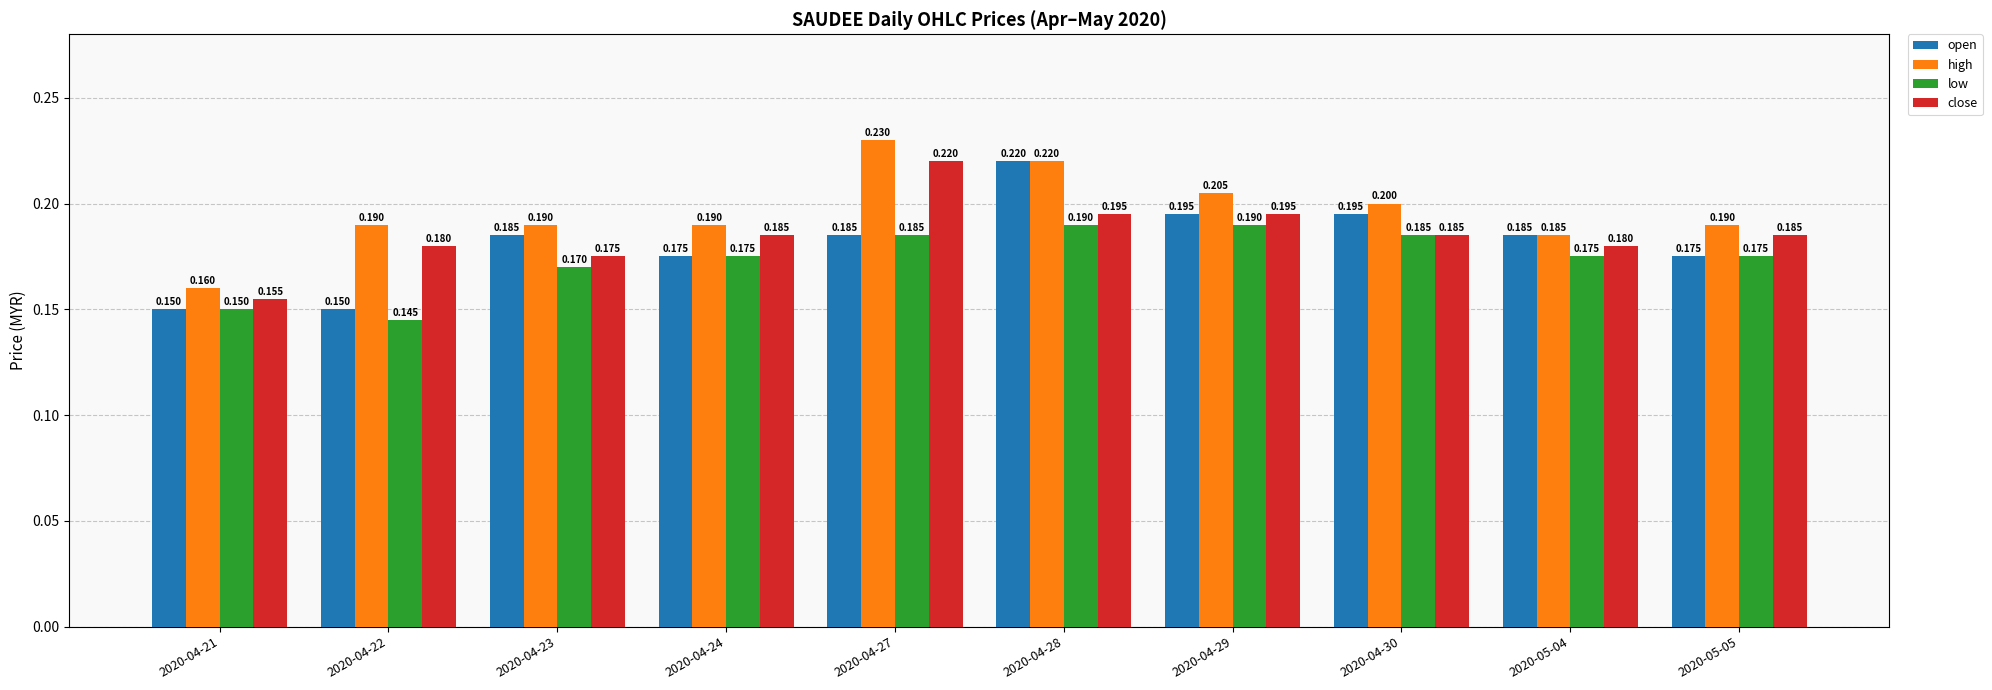

The high series shows 0.3 at 2020-04-30. True or false?

False